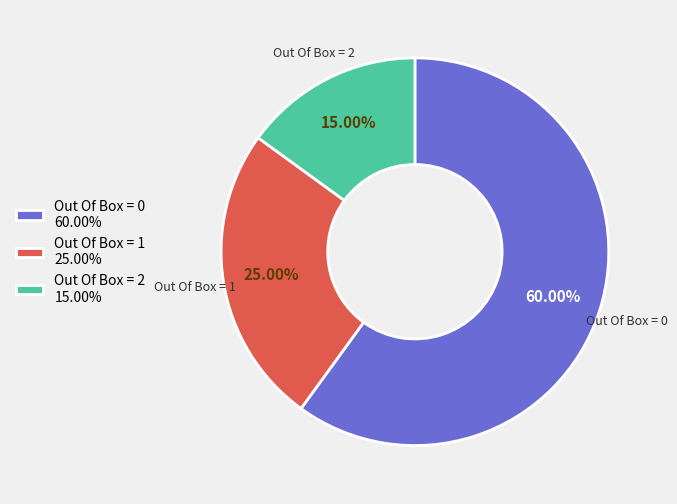

Is Out Of Box = 2 15.00% the majority of the pie?

No